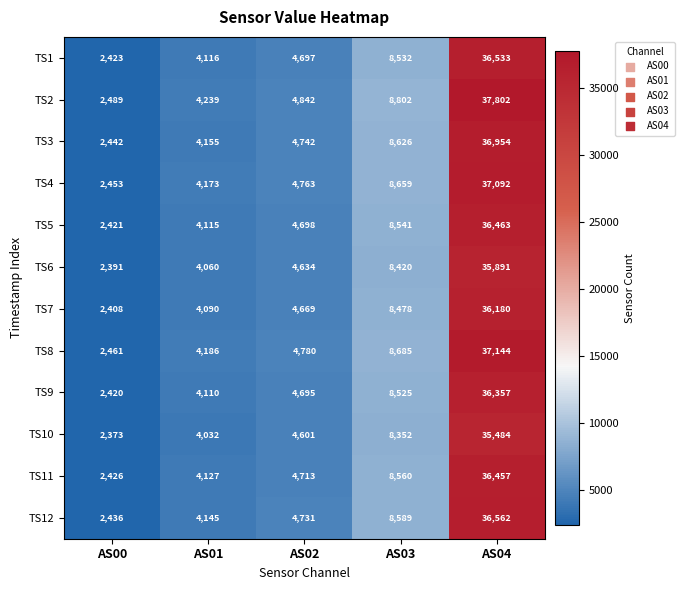

What is the total value across all series at AS03?

102769